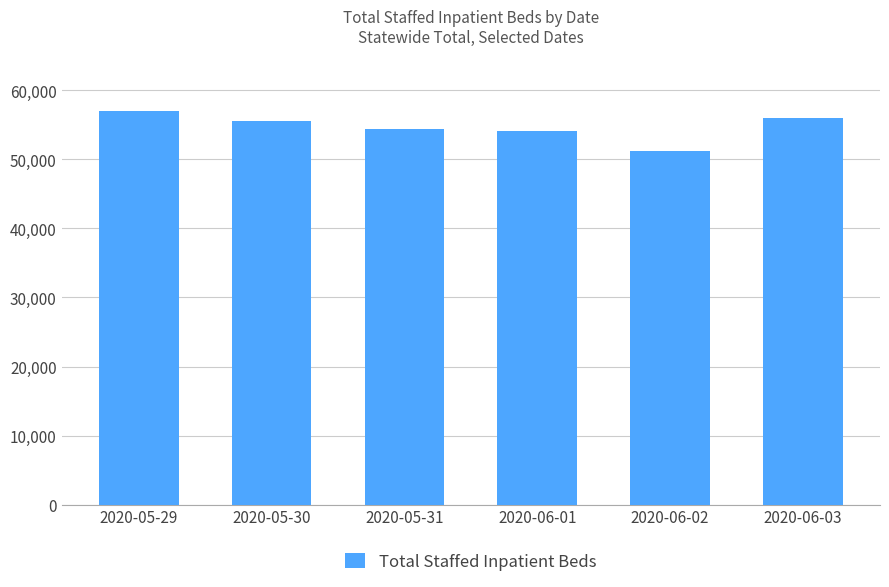

What is the change in value from 2020-05-31 to 2020-06-01?

-277